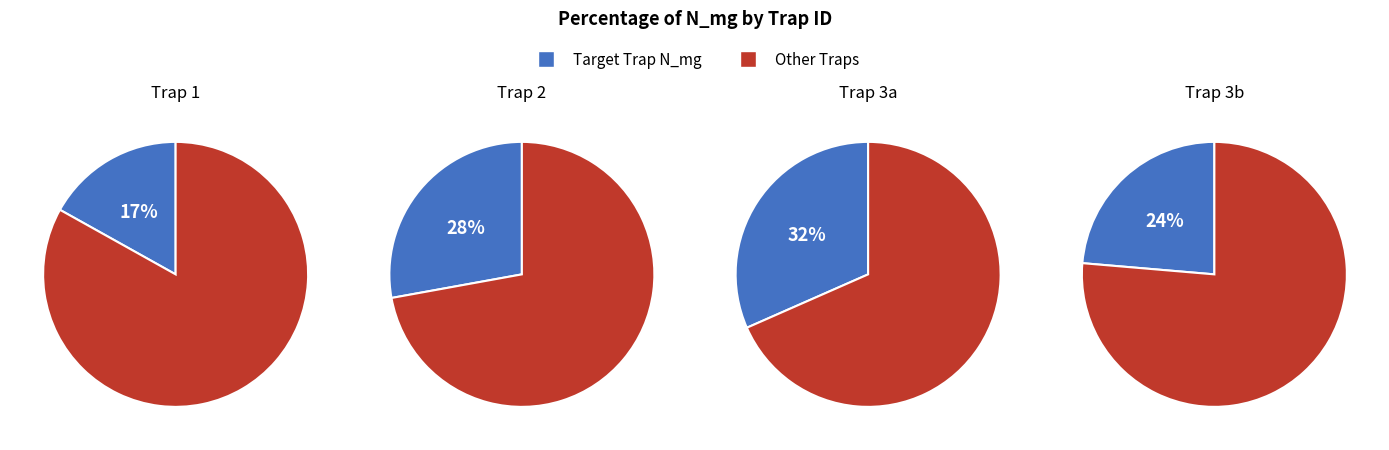

Is 18 the majority of the pie?

No